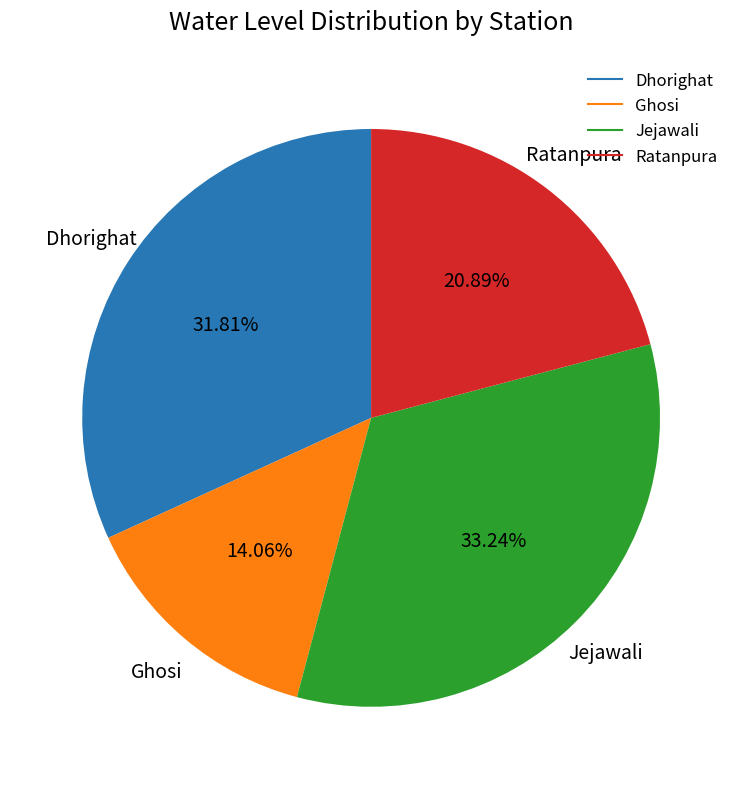

Is it true that Ghosi is 4% of the pie?

False